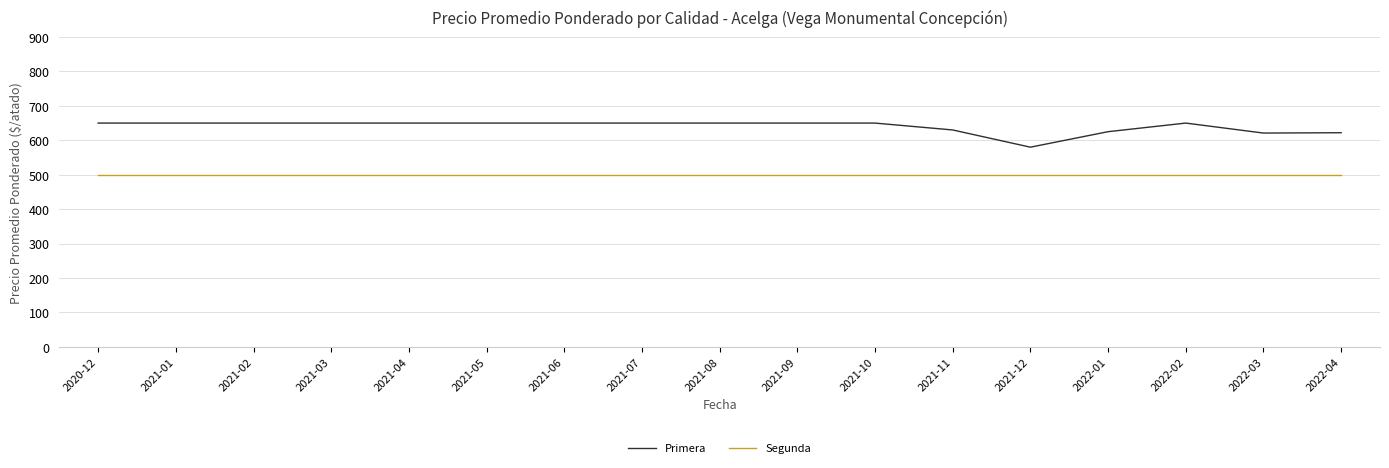

True or false: Segunda and Primera cross at least once.

False